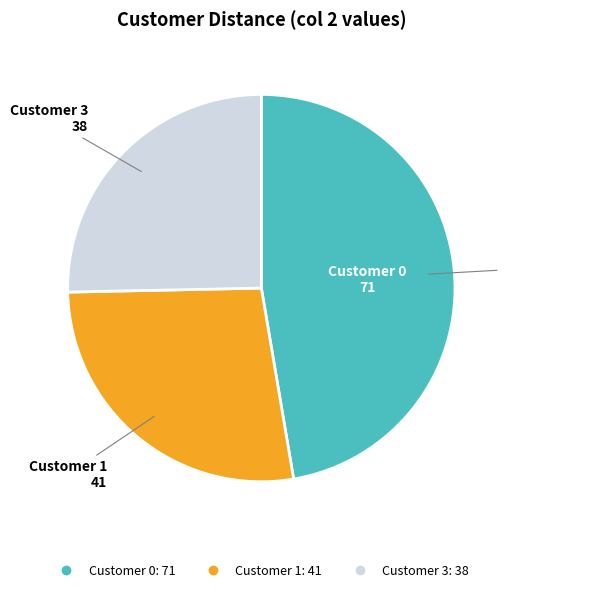

Is there a majority slice in this chart?

No